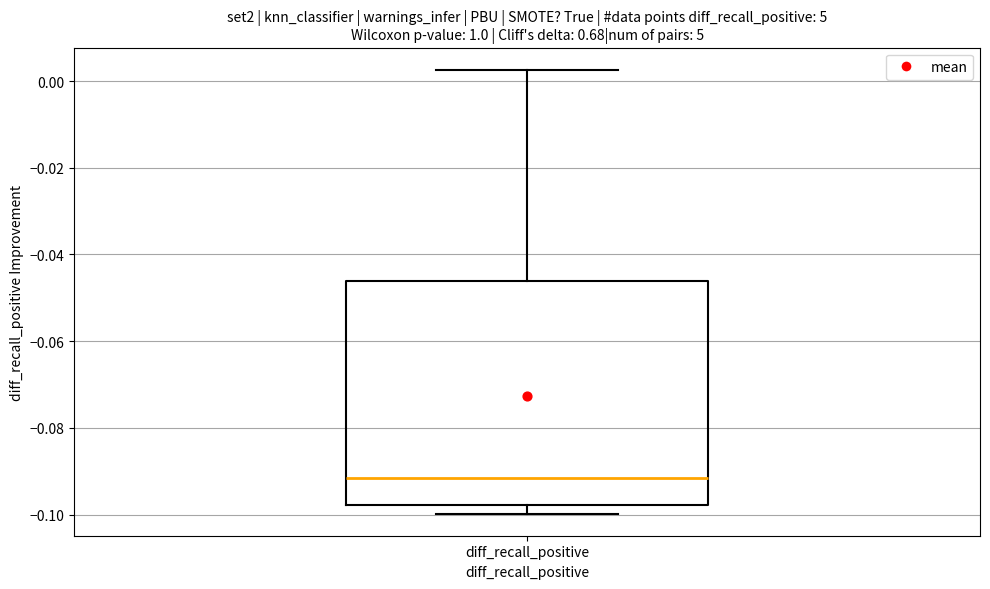

Transcribe this box plot: give where the median line is, the range the box spans, and where the two whiskers end, as read against the y-axis. The values are not printed on the chart, so give them approximately, as read against the axis.

median -0.092, box -0.098 to -0.046, whiskers -0.100 to 0.002